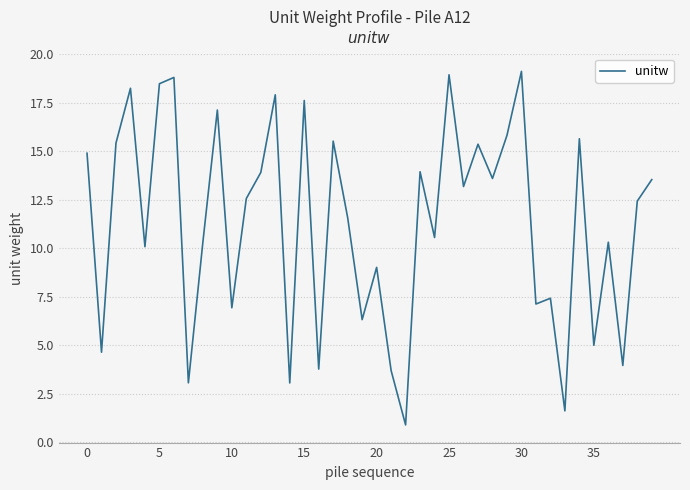

What is the difference between the maximum and minimum values?

18.2